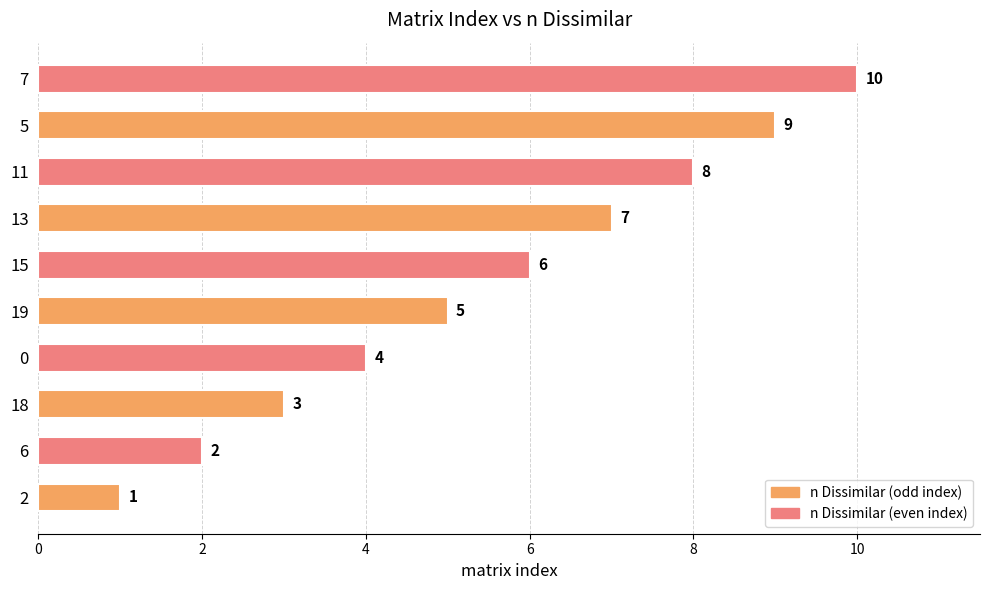

What is the difference between the second highest and second lowest values?

7